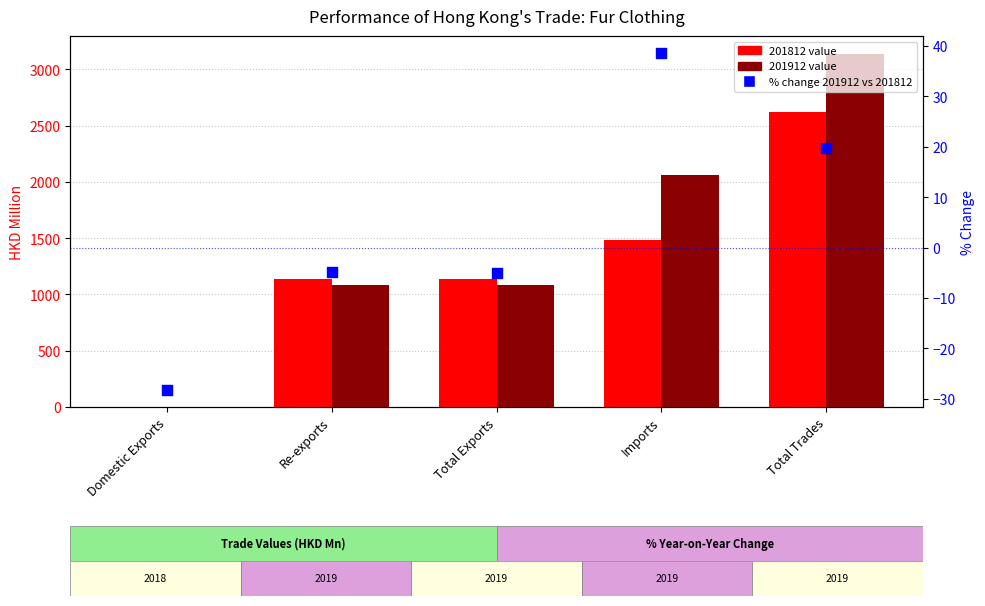

Between Re-exports and Imports, which is larger?

Imports